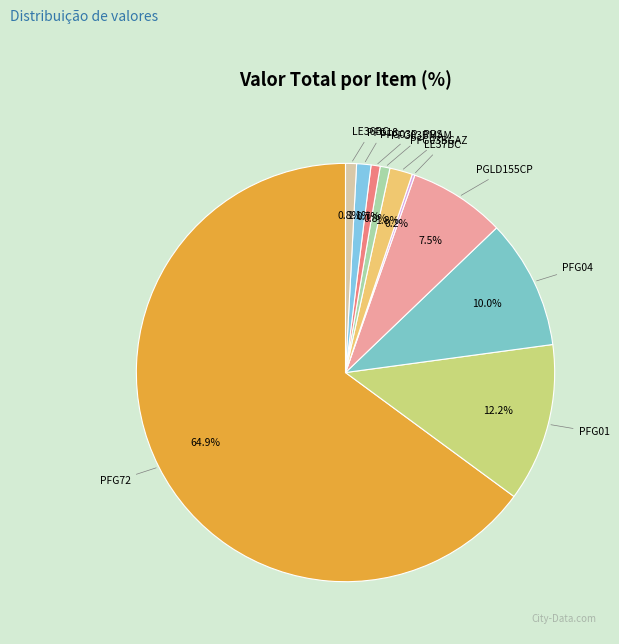

Which category has the biggest portion of the pie?

PFG72